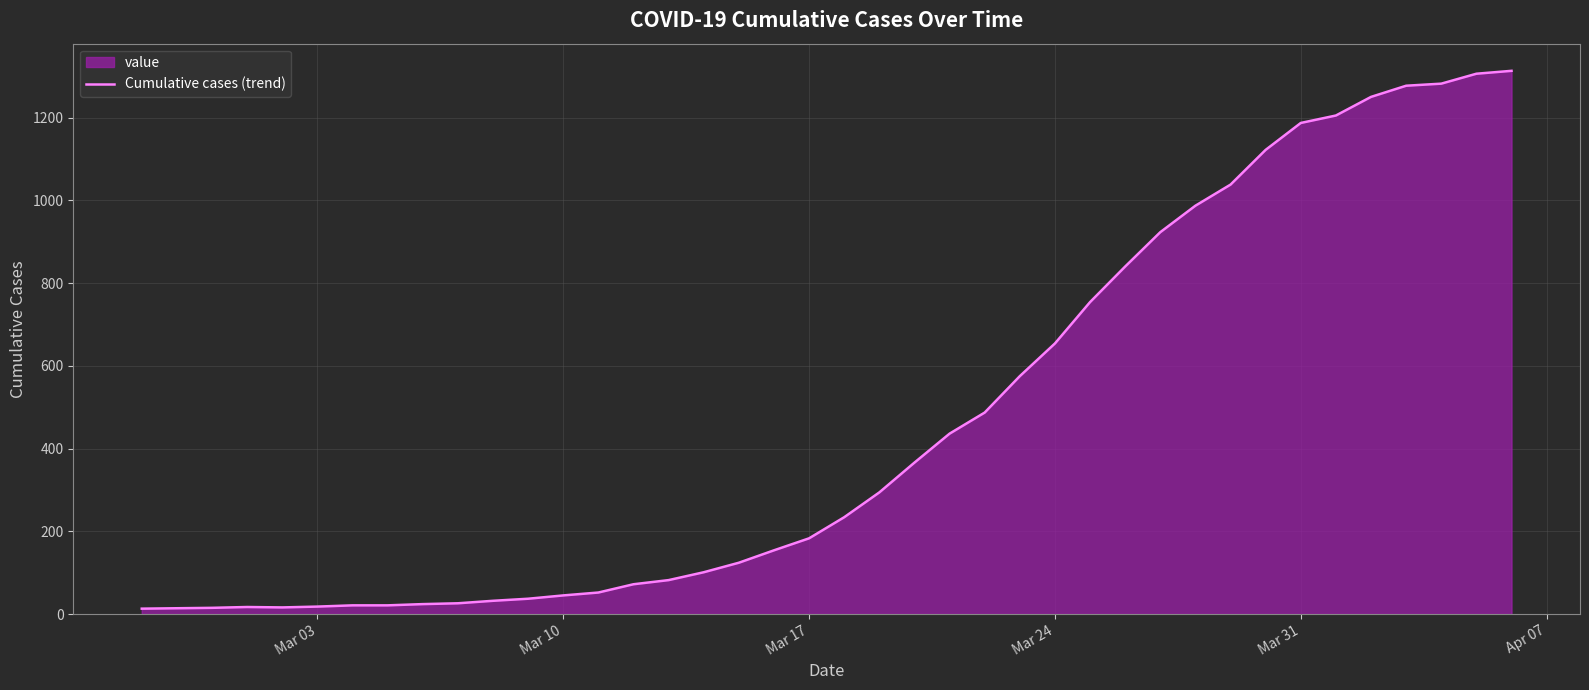

Reading left to right, transcribe all the data shown in this chart.

13	14	15	17	16	18	21	21	24	26	32	37	45	52	72	82	101	124	154	183	234	294	366	436	487	575	654	754	840	923	987	1038	1122	1187	1205	1250	1277	1282	1306	1313